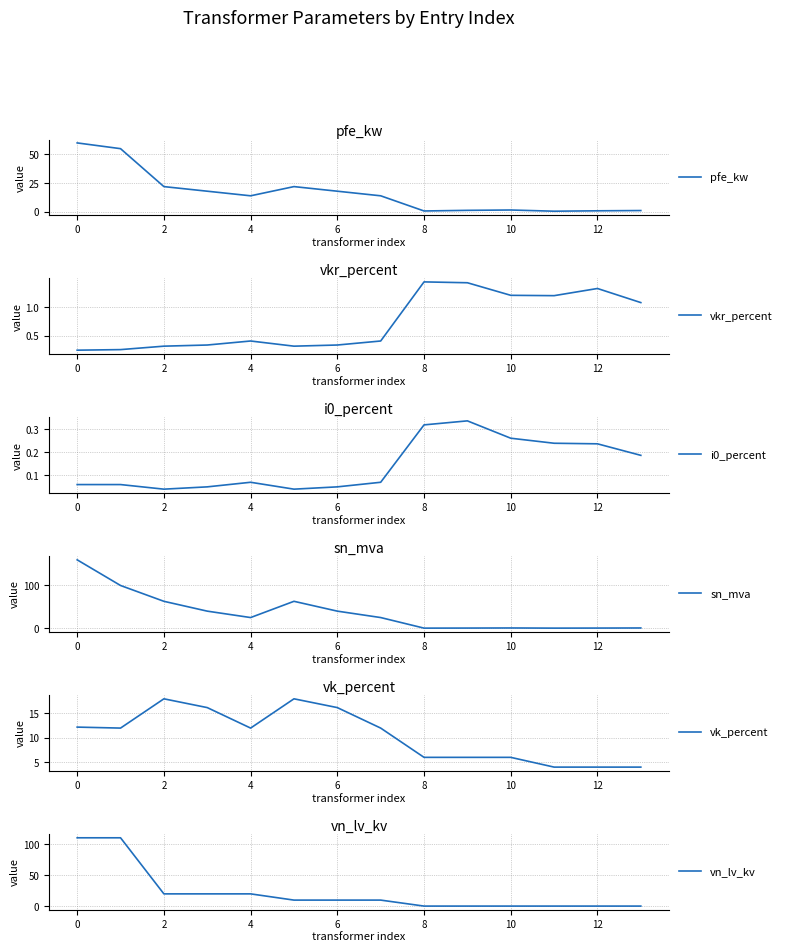

How many series are shown in this chart?

6